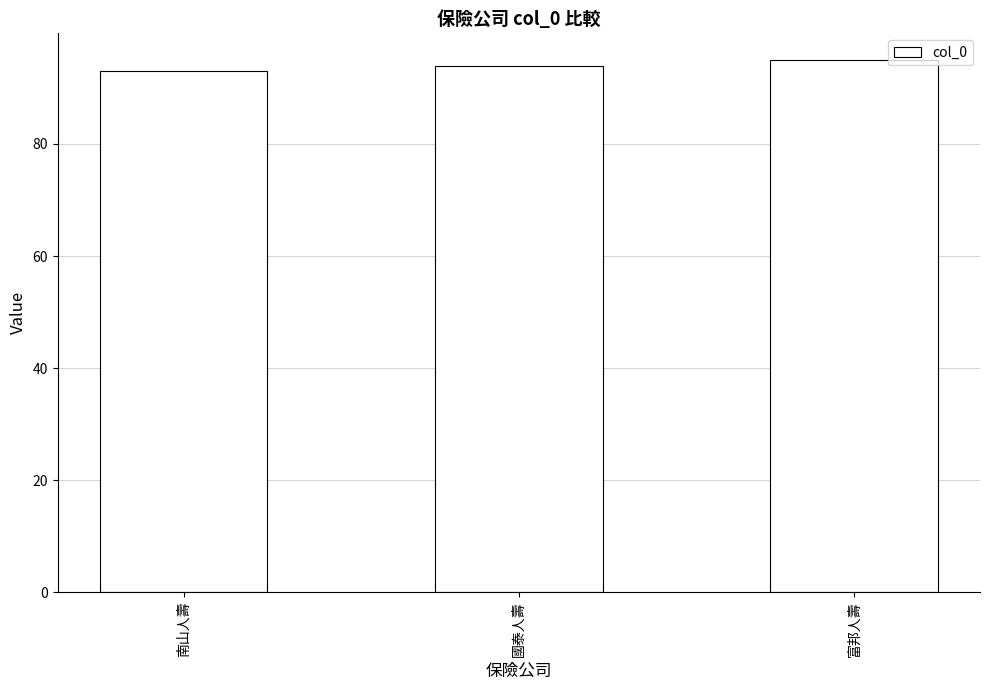

Are the bars horizontal?

No